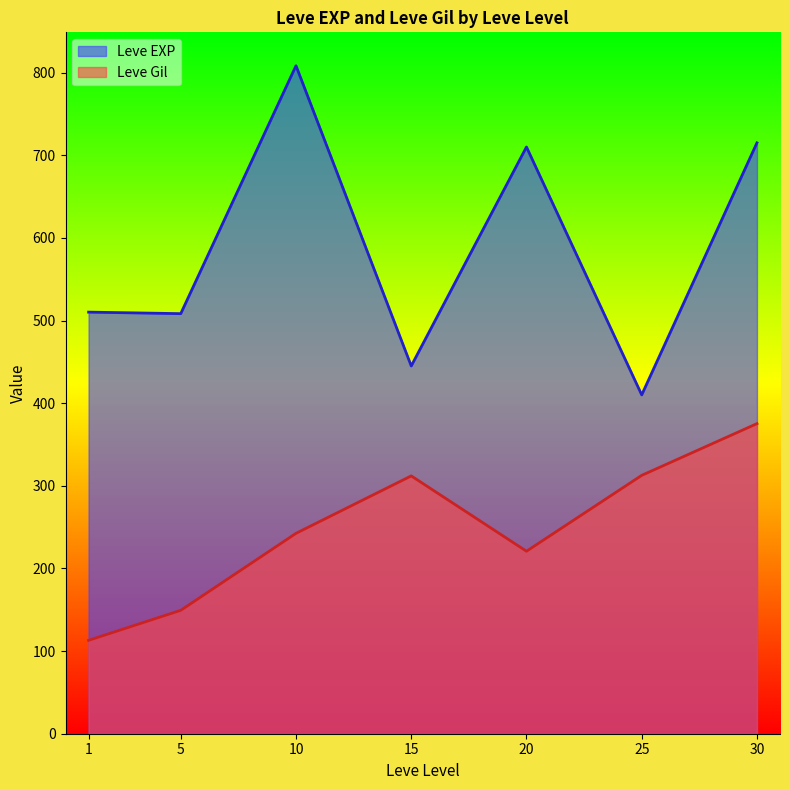

How many series are shown in this chart?

2